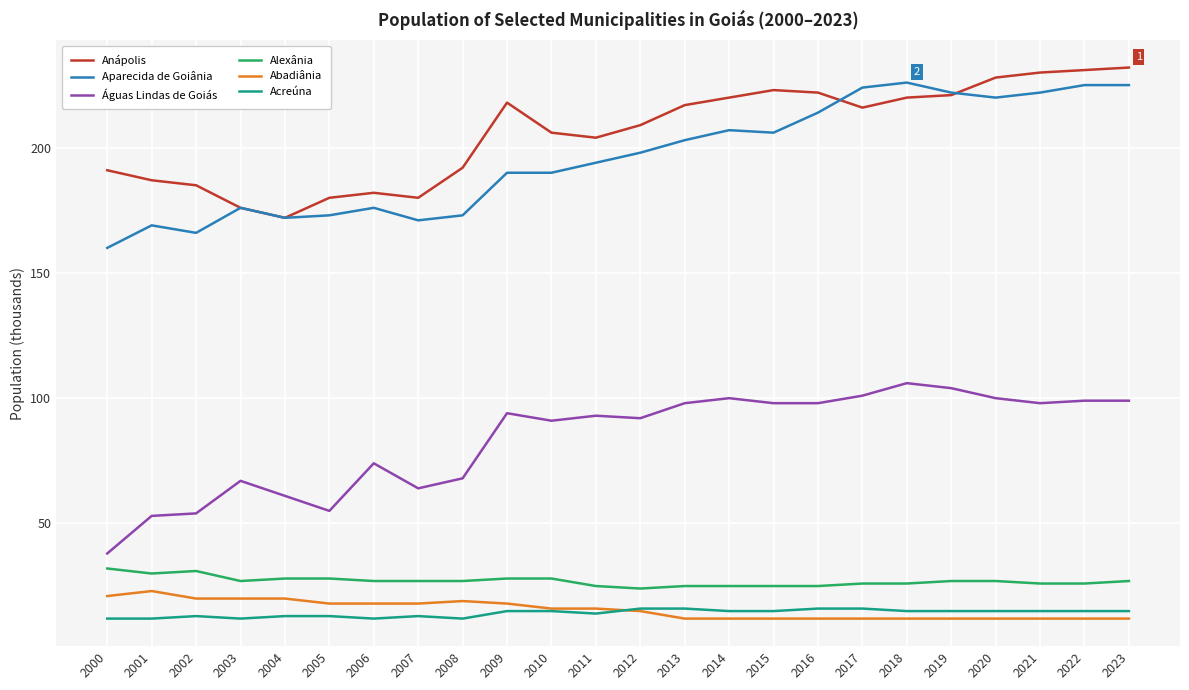

Reading right to left, list all the values displayed in this chart.

Anápolis: 2023=232	2022=231	2021=230	2020=228	2019=221	2018=220	2017=216	2016=222	2015=223	2014=220	2013=217	2012=209	2011=204	2010=206	2009=218	2008=192	2007=180	2006=182	2005=180	2004=172	2003=176	2002=185	2001=187	2000=191
Aparecida de Goiânia: 2023=225	2022=225	2021=222	2020=220	2019=222	2018=226	2017=224	2016=214	2015=206	2014=207	2013=203	2012=198	2011=194	2010=190	2009=190	2008=173	2007=171	2006=176	2005=173	2004=172	2003=176	2002=166	2001=169	2000=160
Águas Lindas de Goiás: 2023=99	2022=99	2021=98	2020=100	2019=104	2018=106	2017=101	2016=98	2015=98	2014=100	2013=98	2012=92	2011=93	2010=91	2009=94	2008=68	2007=64	2006=74	2005=55	2004=61	2003=67	2002=54	2001=53	2000=38
Alexânia: 2023=27	2022=26	2021=26	2020=27	2019=27	2018=26	2017=26	2016=25	2015=25	2014=25	2013=25	2012=24	2011=25	2010=28	2009=28	2008=27	2007=27	2006=27	2005=28	2004=28	2003=27	2002=31	2001=30	2000=32
Abadiânia: 2023=12	2022=12	2021=12	2020=12	2019=12	2018=12	2017=12	2016=12	2015=12	2014=12	2013=12	2012=15	2011=16	2010=16	2009=18	2008=19	2007=18	2006=18	2005=18	2004=20	2003=20	2002=20	2001=23	2000=21
Acreúna: 2023=15	2022=15	2021=15	2020=15	2019=15	2018=15	2017=16	2016=16	2015=15	2014=15	2013=16	2012=16	2011=14	2010=15	2009=15	2008=12	2007=13	2006=12	2005=13	2004=13	2003=12	2002=13	2001=12	2000=12